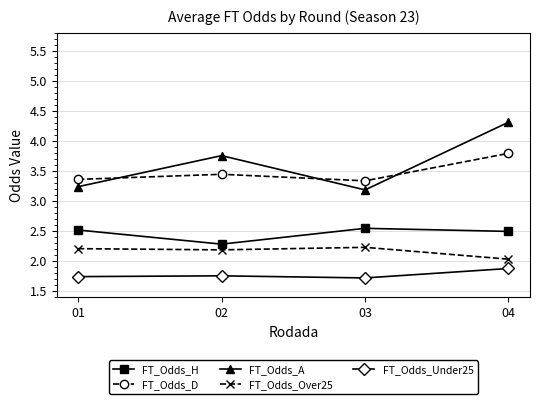

What is the value of the FT_Odds_D point at the 3rd from the left?

3.3